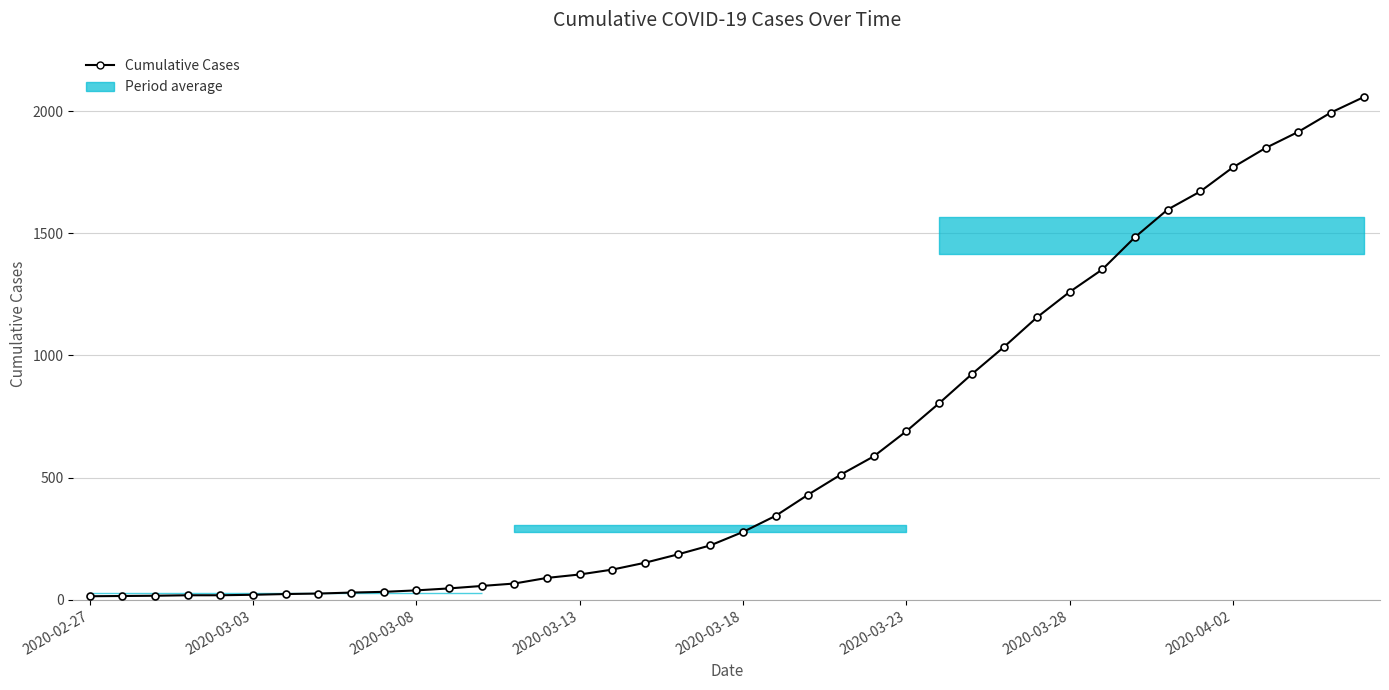

True or false: the data shows 106 at 13.

False